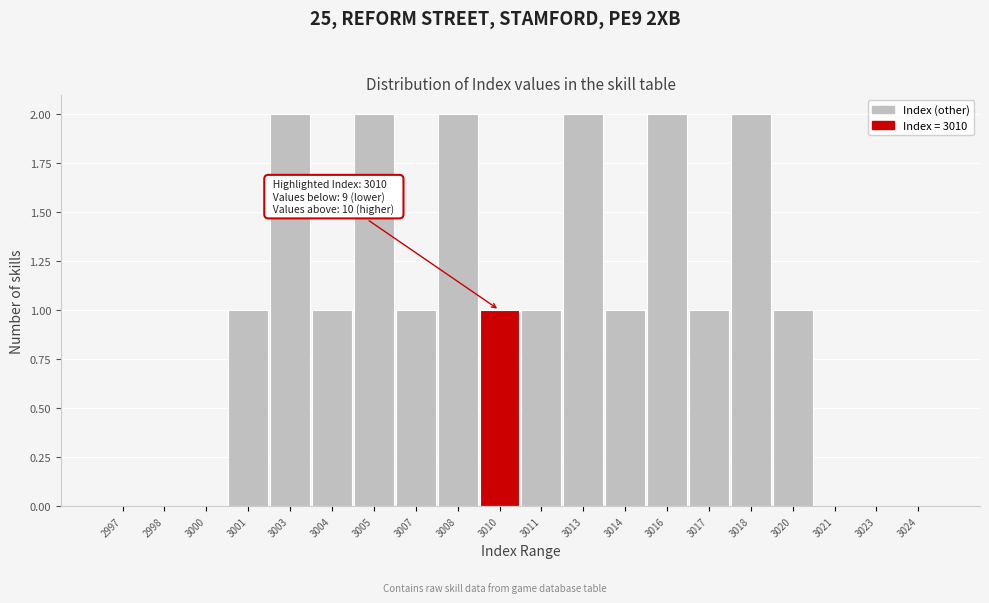

Reading left to right, extract all data points from this chart.

2997=0	2998=0	3000=0	3001=1	3003=2	3004=1	3005=2	3007=1	3008=2	3010=1	3011=1	3013=2	3014=1	3016=2	3017=1	3018=2	3020=1	3021=0	3023=0	3024=0